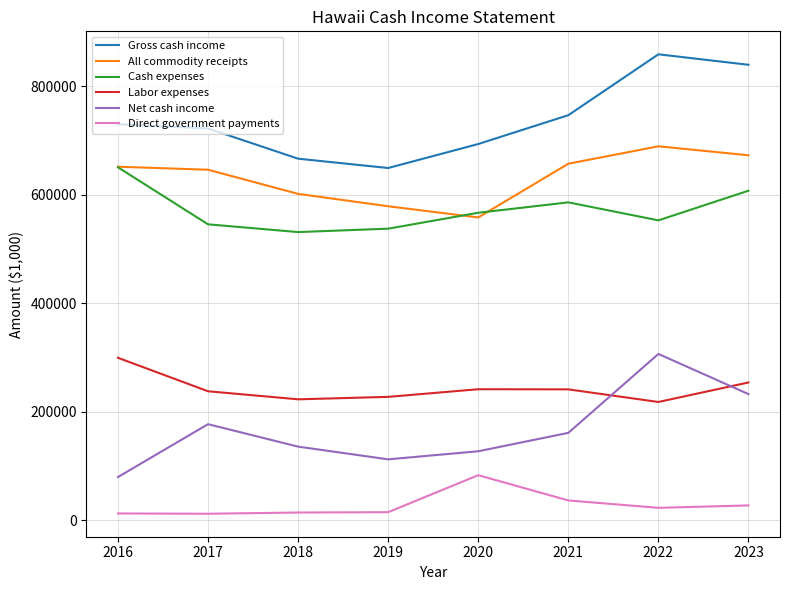

True or false: Labor expenses and Net cash income cross at least once.

True